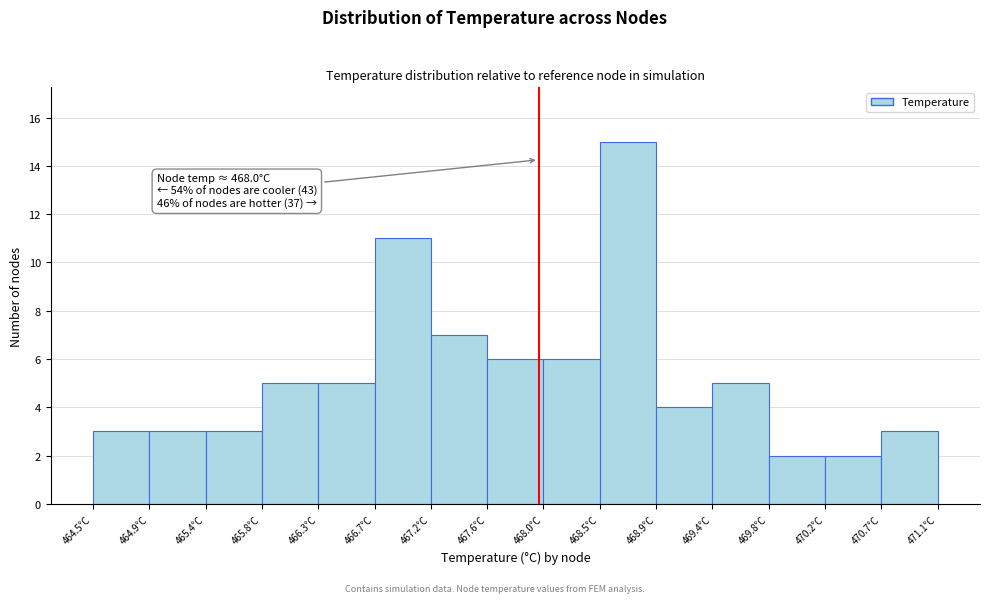

Which range on the x-axis has the tallest bar?

468.50 to 468.90